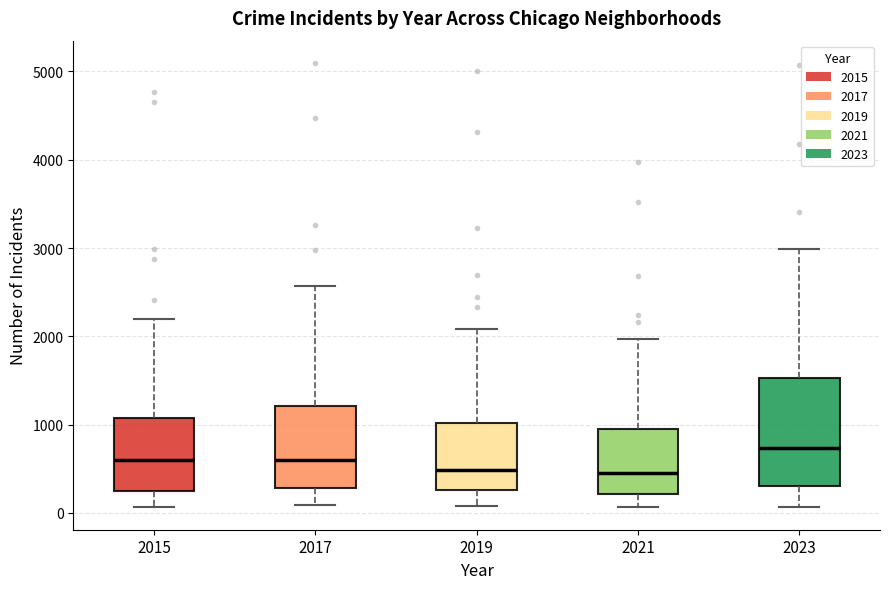

Where does the median line of the box at x = 2021 sit on the y-axis? The values are not printed on the chart, so give them approximately, as read against the axis.

500